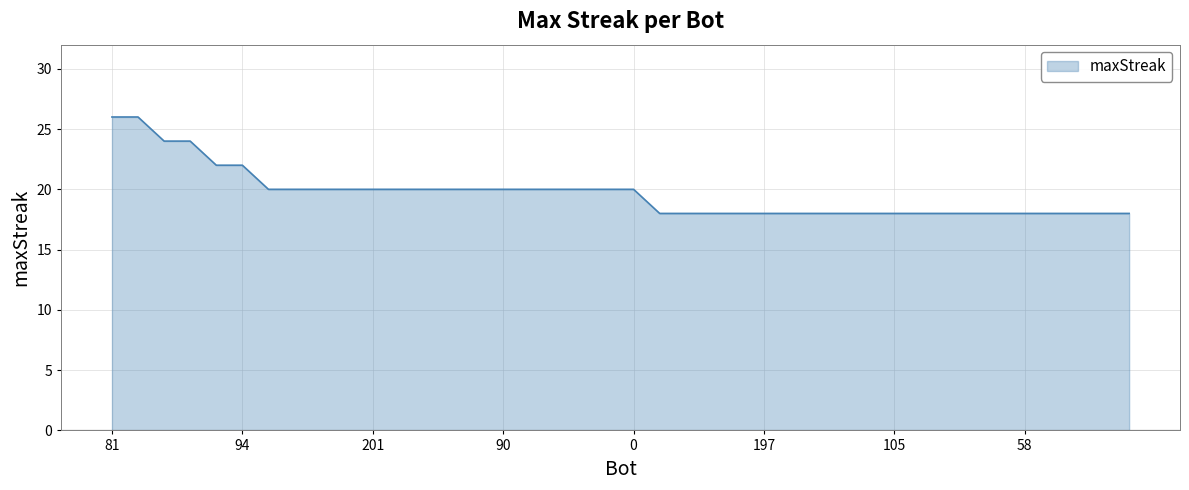

What is the greatest value displayed?

26